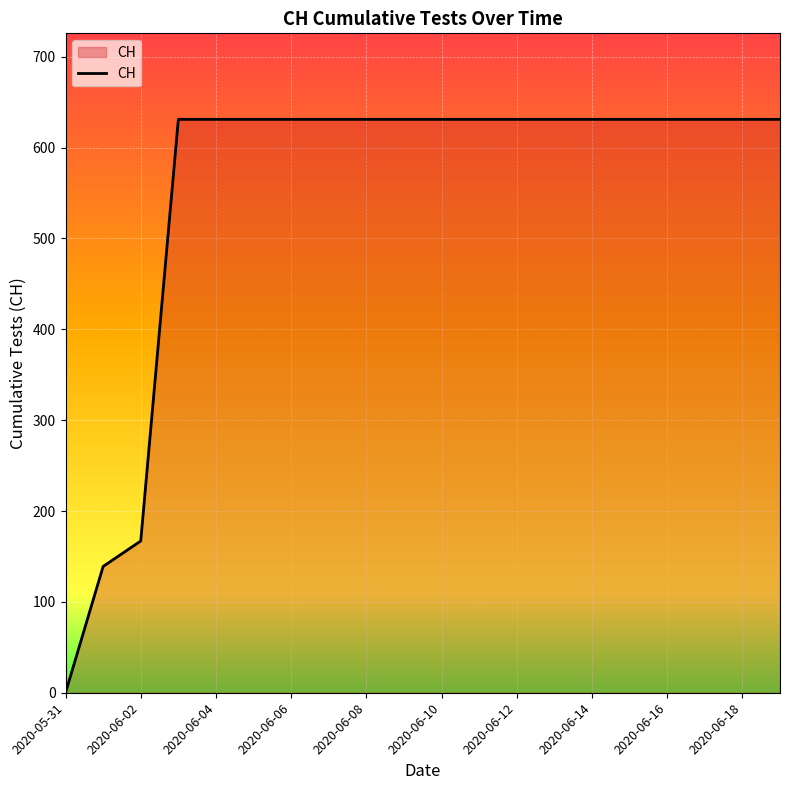

What is the difference between the maximum and minimum values?

631